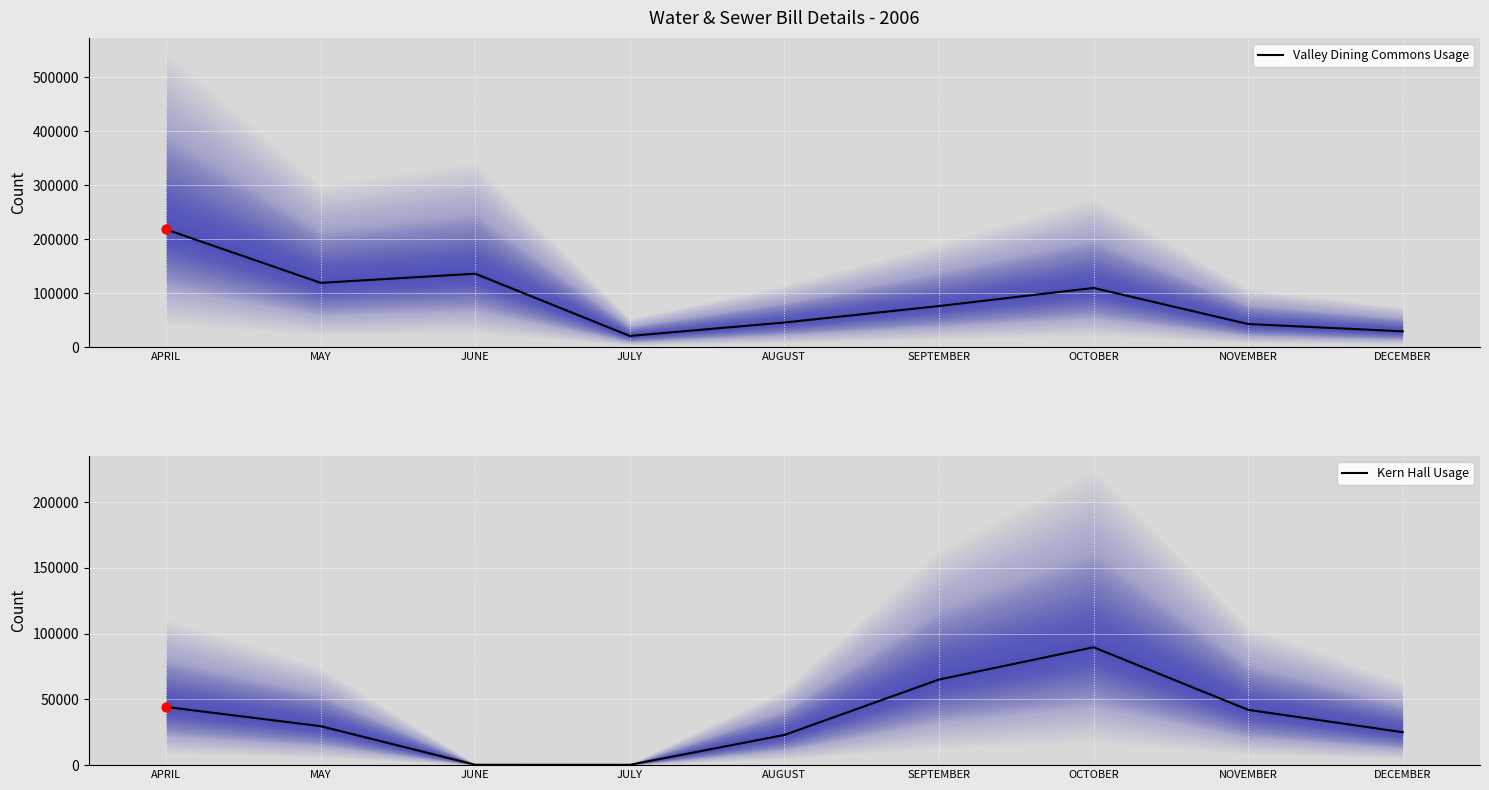

Which series has the widest spread of Y values?

Valley Dining Commons Usage